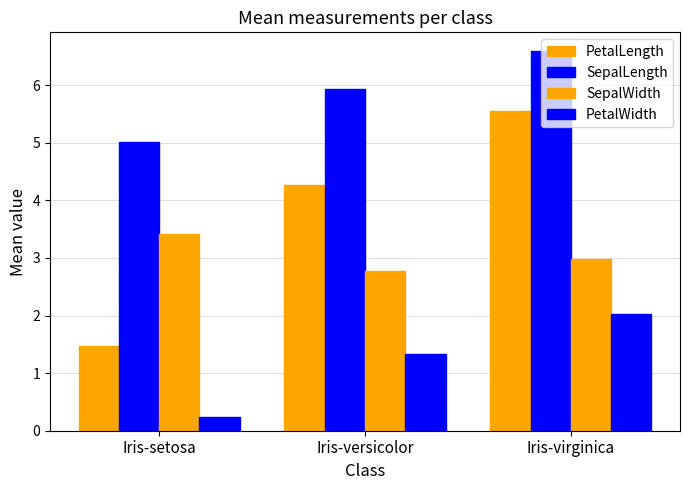

Rank the categories by SepalWidth value from highest to lowest.

Iris-setosa, Iris-virginica, Iris-versicolor